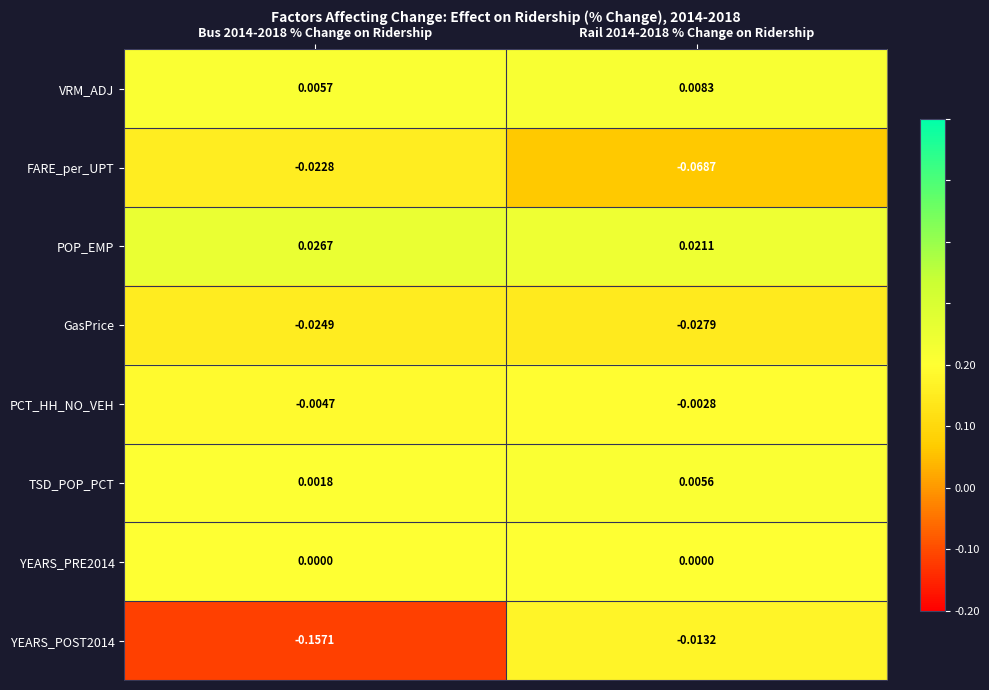

Count the number of data series in this chart.

8